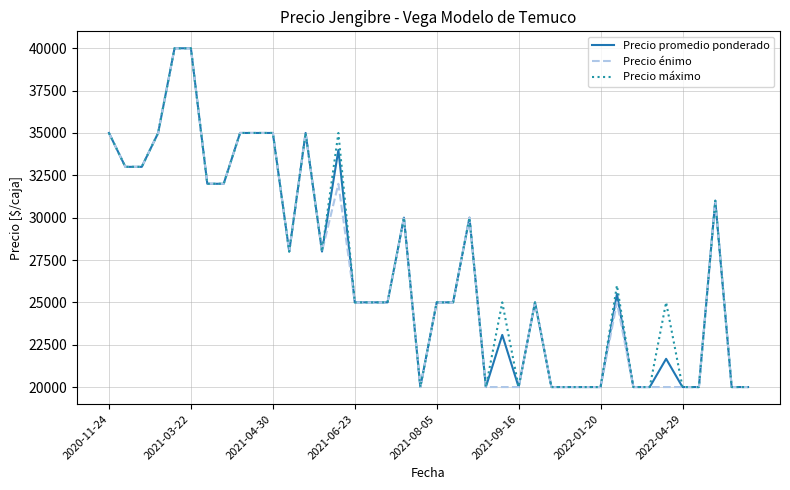

How many distinct data groups are displayed?

3